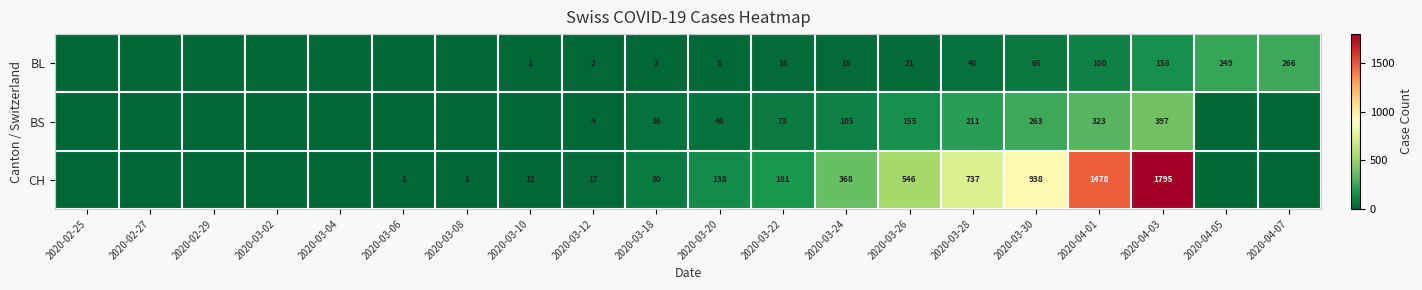

The value of CH at 2020-03-24 is 368. True or false?

True